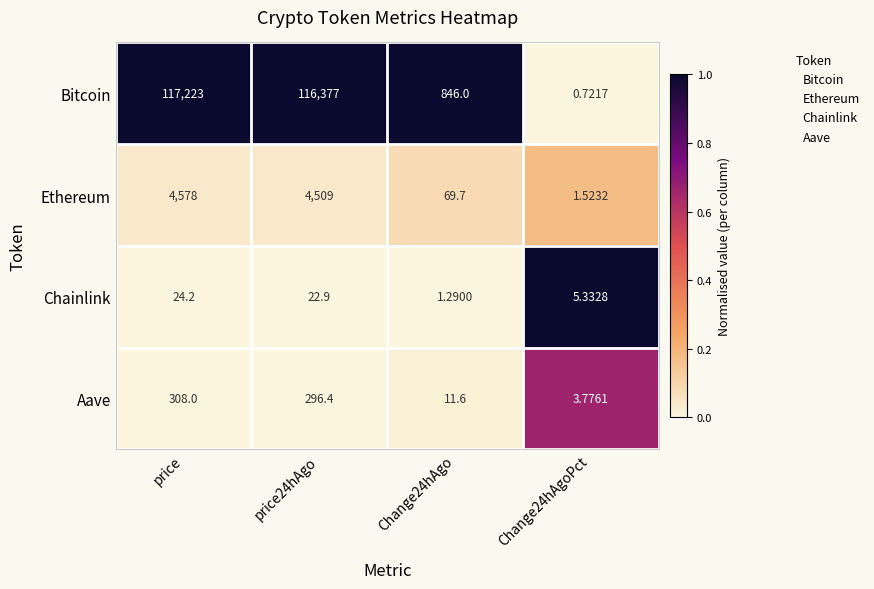

What is the difference between the highest and lowest values at Change24hAgoPct?

4.6